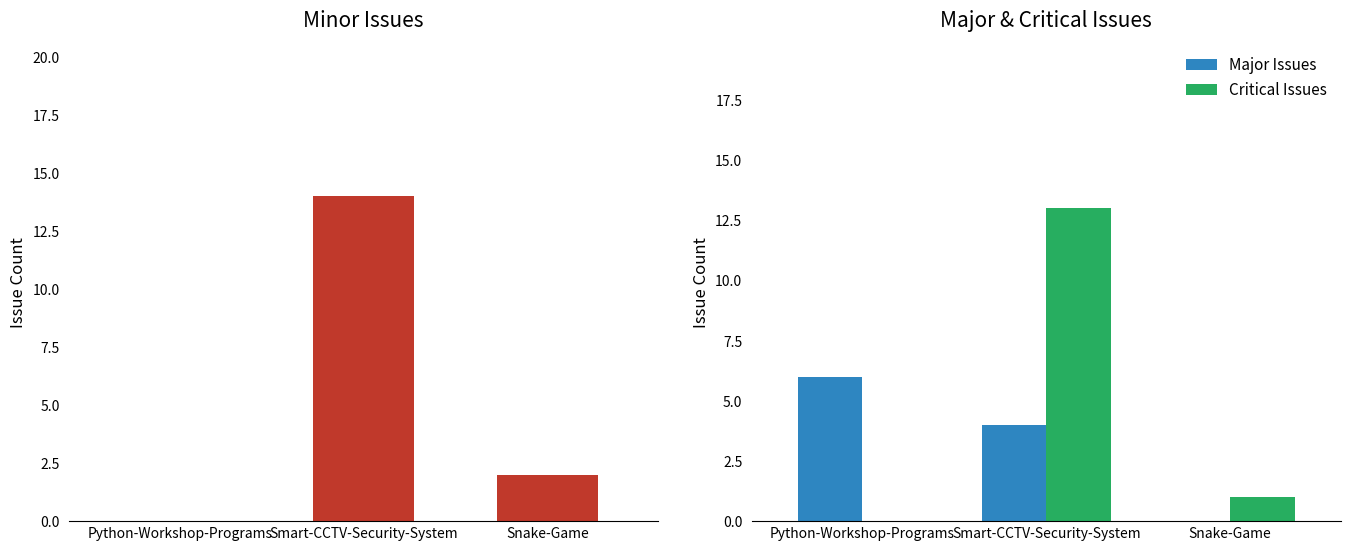

What position from the right is Snake-Game?

1